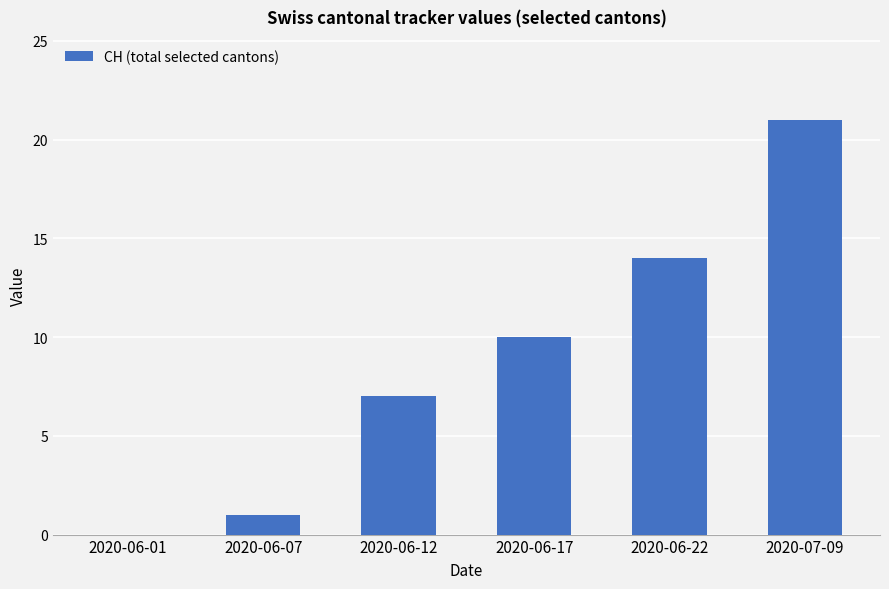

The value at 2020-07-09 is 14. True or false?

False